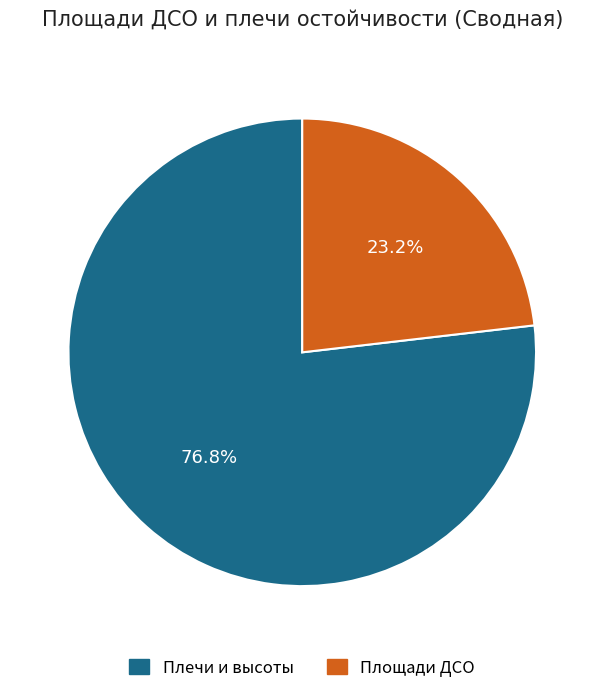

Is there any slice that represents more than half of the pie?

Yes